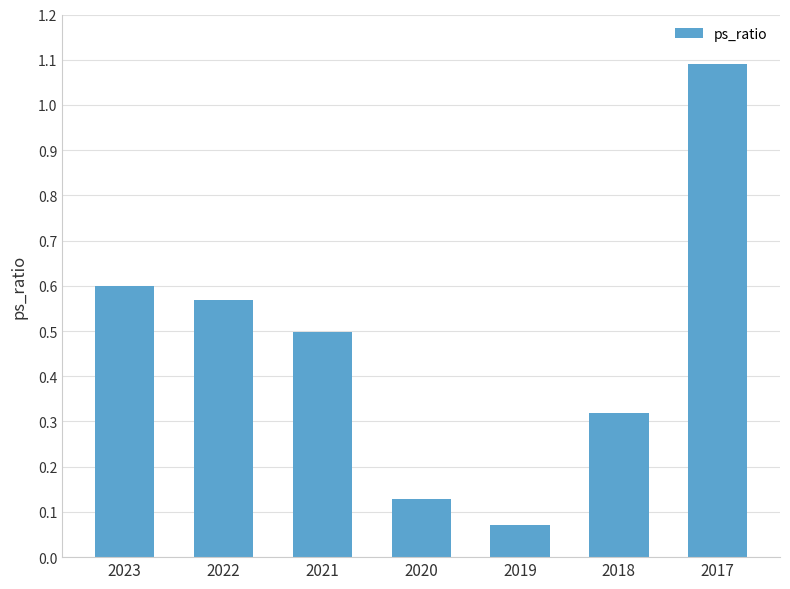

List the labels in order of value, smallest first.

2019, 2020, 2018, 2021, 2022, 2023, 2017